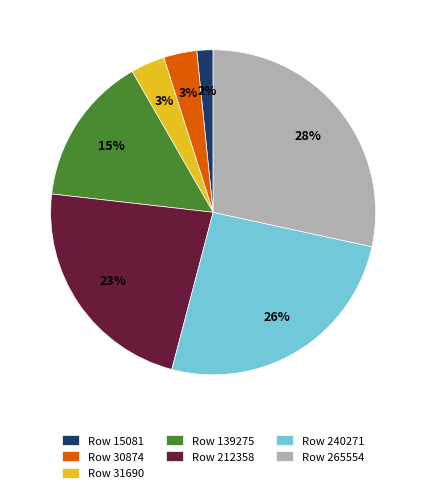

Which has a higher value, Row 31690 or Row 240271?

Row 240271